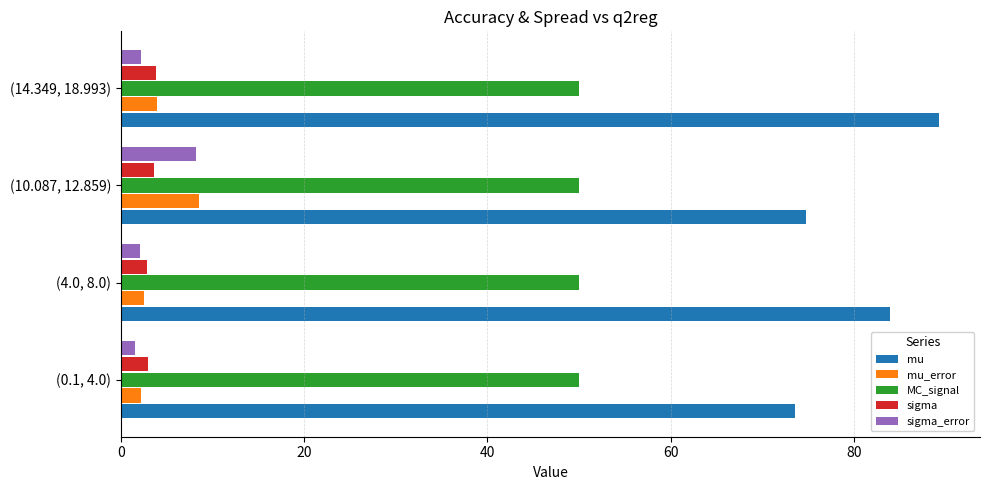

What is the highest value of the mu_error series?

8.5